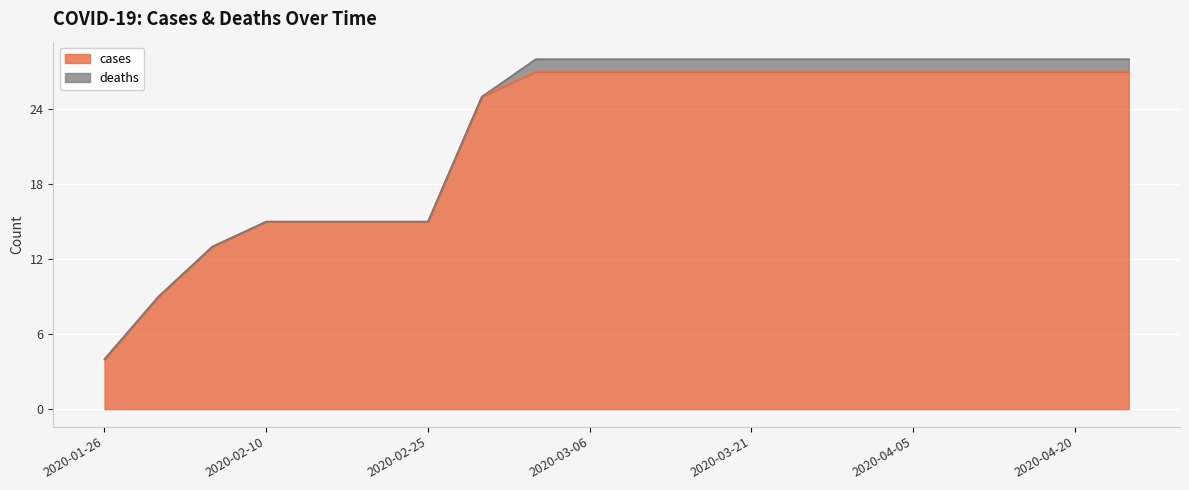

Reading right to left, extract all data points from this chart.

2020-04-25=27	2020-04-20=27	2020-04-15=27	2020-04-10=27	2020-04-05=27	2020-03-31=27	2020-03-26=27	2020-03-21=27	2020-03-16=27	2020-03-11=27	2020-03-06=27	2020-03-01=27	2020-02-29=25	2020-02-25=15	2020-02-20=15	2020-02-15=15	2020-02-10=15	2020-02-05=13	2020-01-31=9	2020-01-26=4